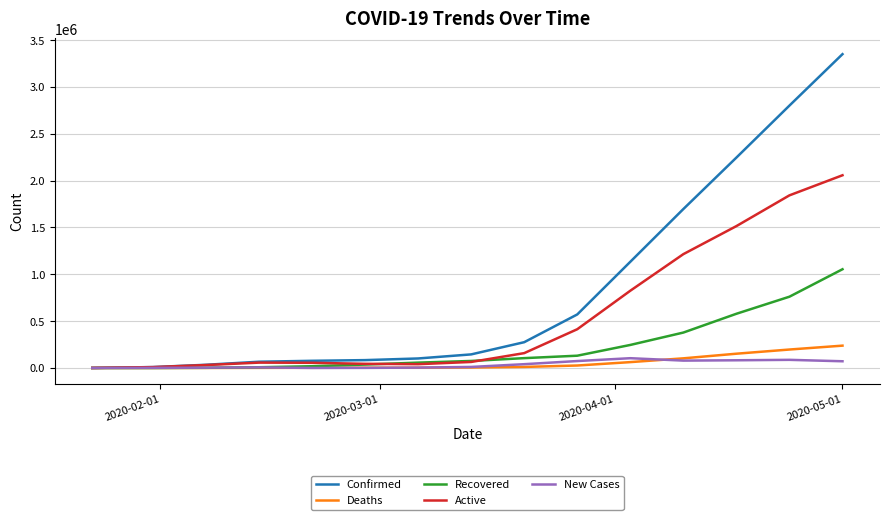

Which series has the largest range (max minus min)?

Confirmed